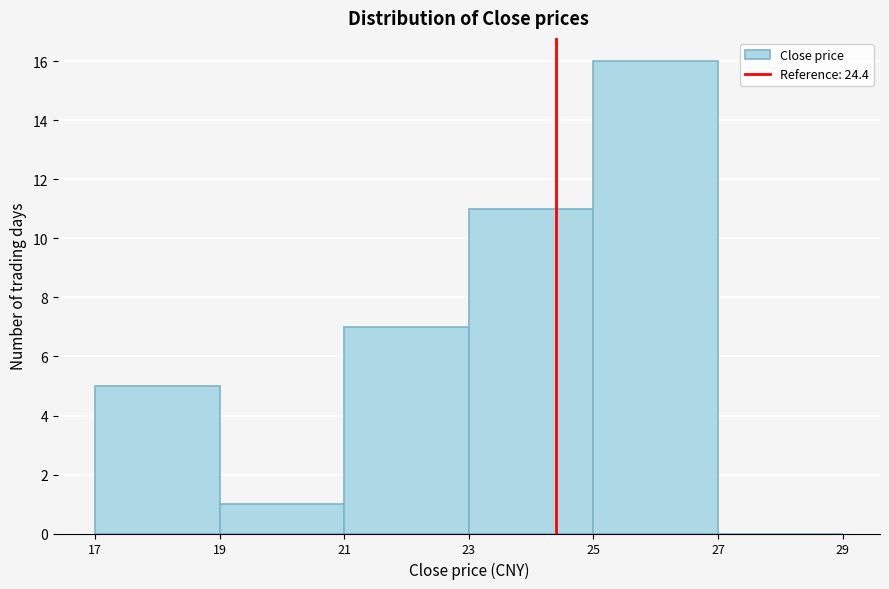

How tall is the bar that spans 17 to 19 on the x-axis? The values are not printed on the chart, so give them approximately, as read against the axis.

5